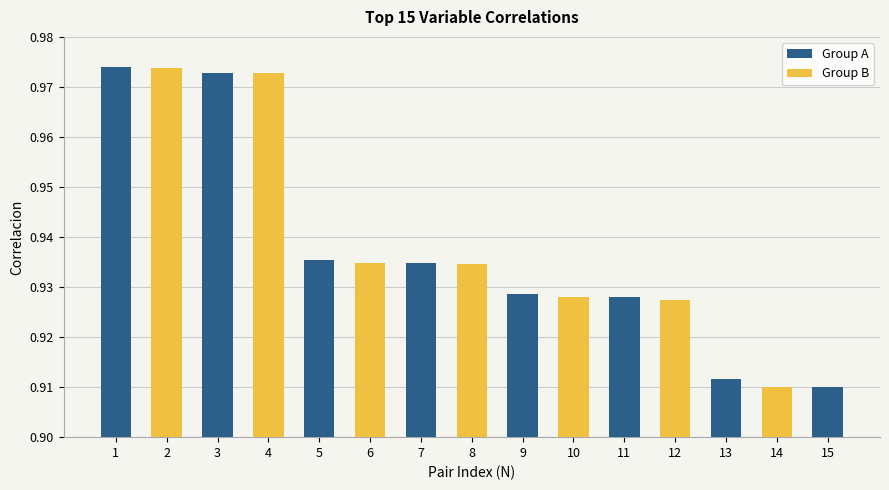

At which label is Group A closest to 0?

15